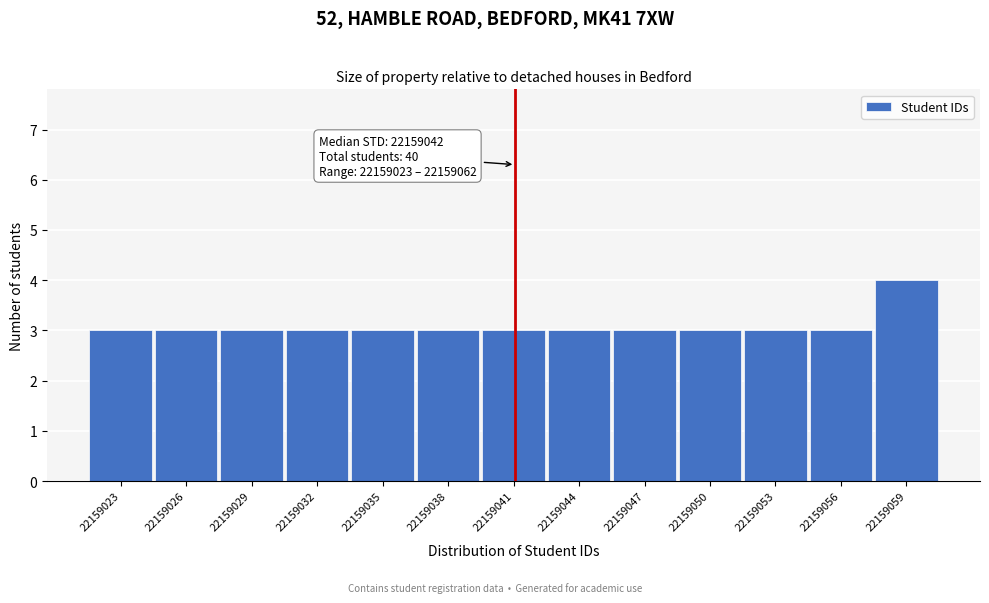

Reading left to right, transcribe all the data shown in this chart.

22159023=3	22159026=3	22159029=3	22159032=3	22159035=3	22159038=3	22159041=3	22159044=3	22159047=3	22159050=3	22159053=3	22159056=3	22159059=4